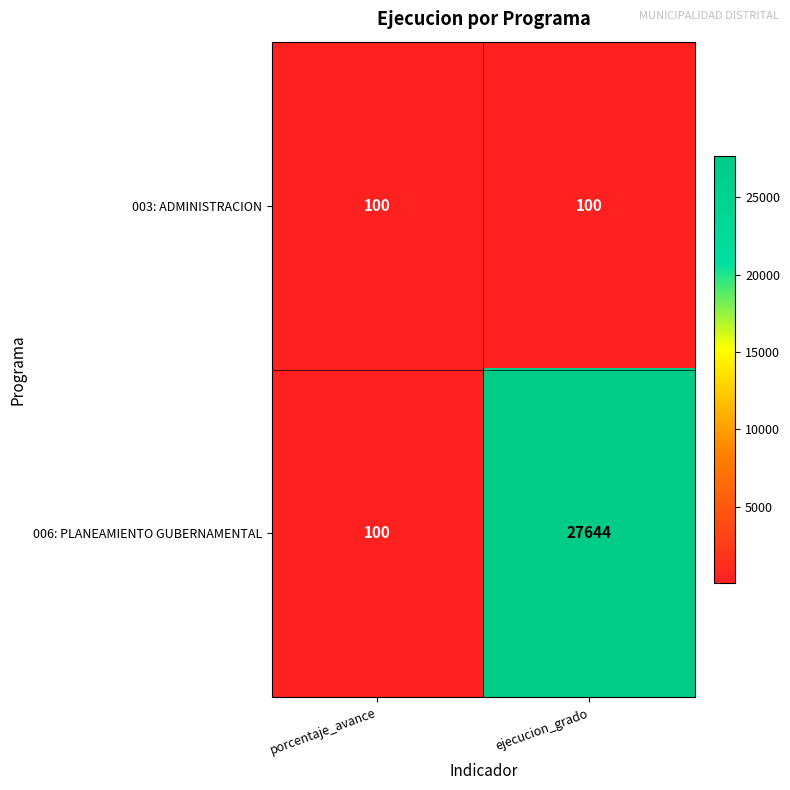

What is the spread (max minus min) of values at ejecucion_grado?

27544